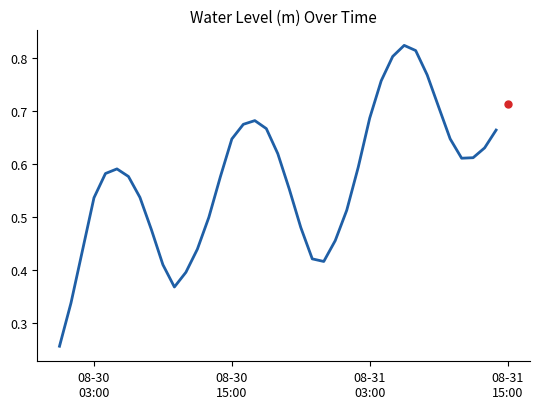

How many categories are shown in the chart?

39